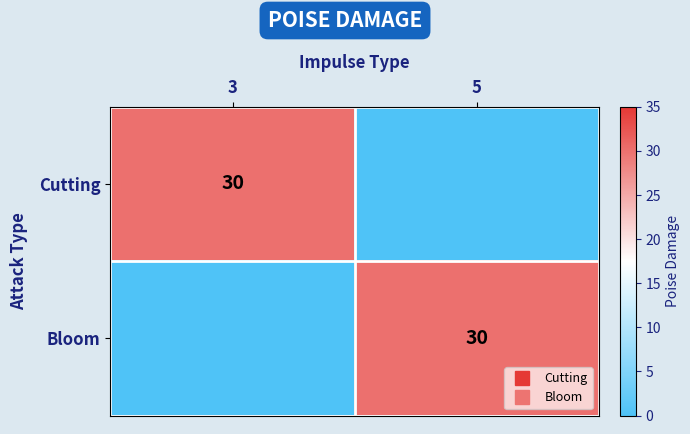

Is the value of Bloom at 5 greater than the value of Cutting at 3?

No